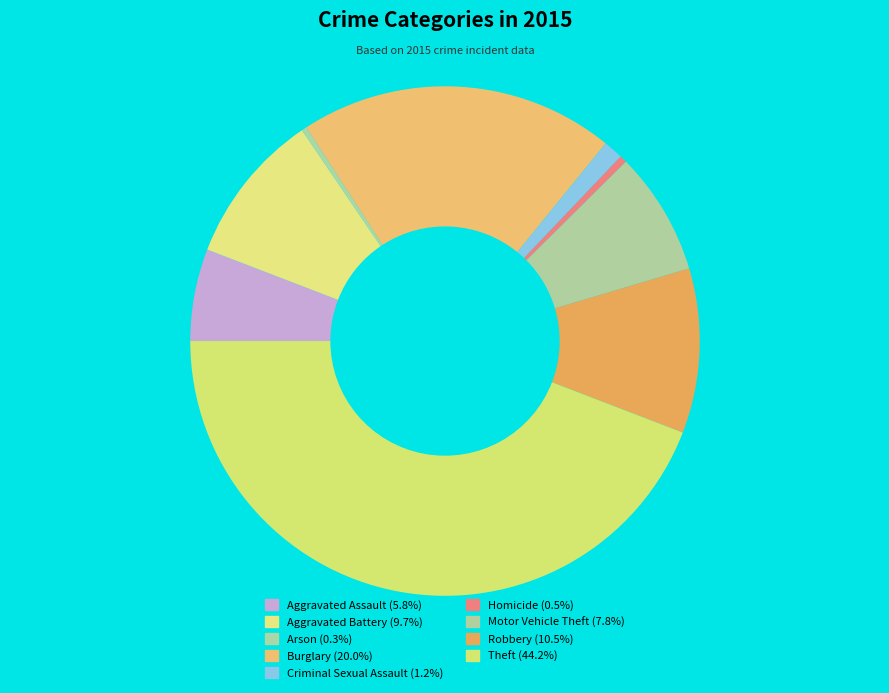

How many segments does this pie chart have?

9